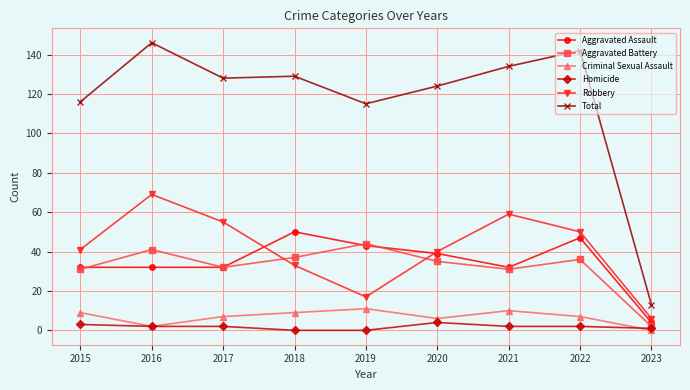

How many times do Robbery and Aggravated Assault cross each other?

2